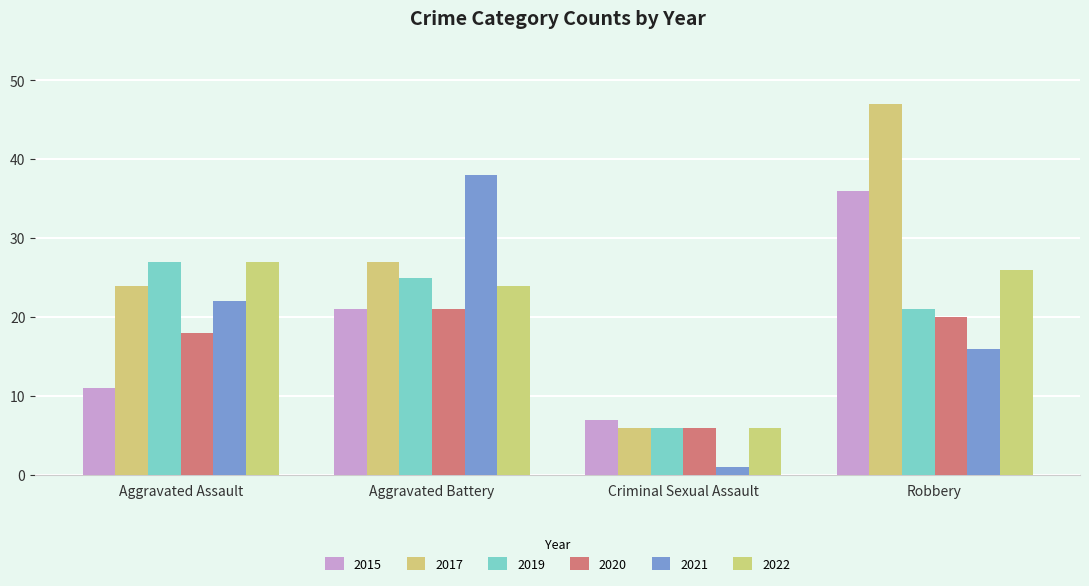

What position from the right is Criminal Sexual Assault?

2